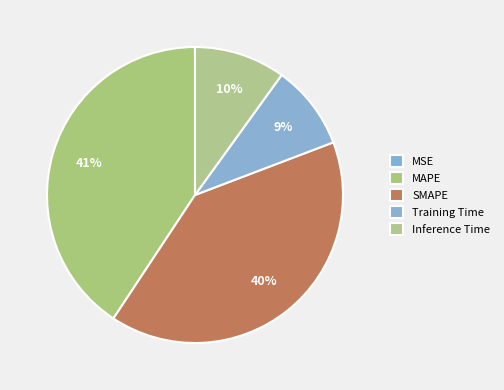

To the nearest percent, what is the average slice percentage?

20%